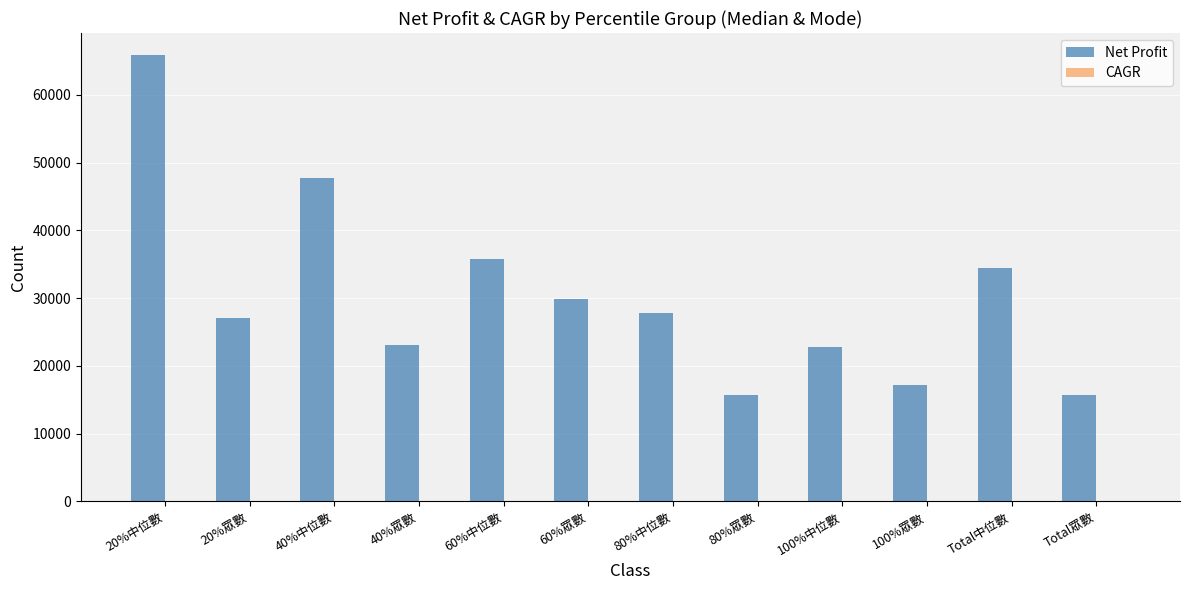

What is the sum of all Net Profit values?

362909.7